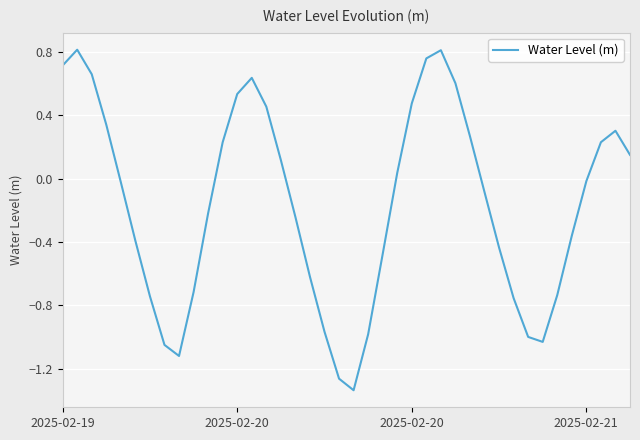

What is the difference between the maximum and minimum values?

2.1